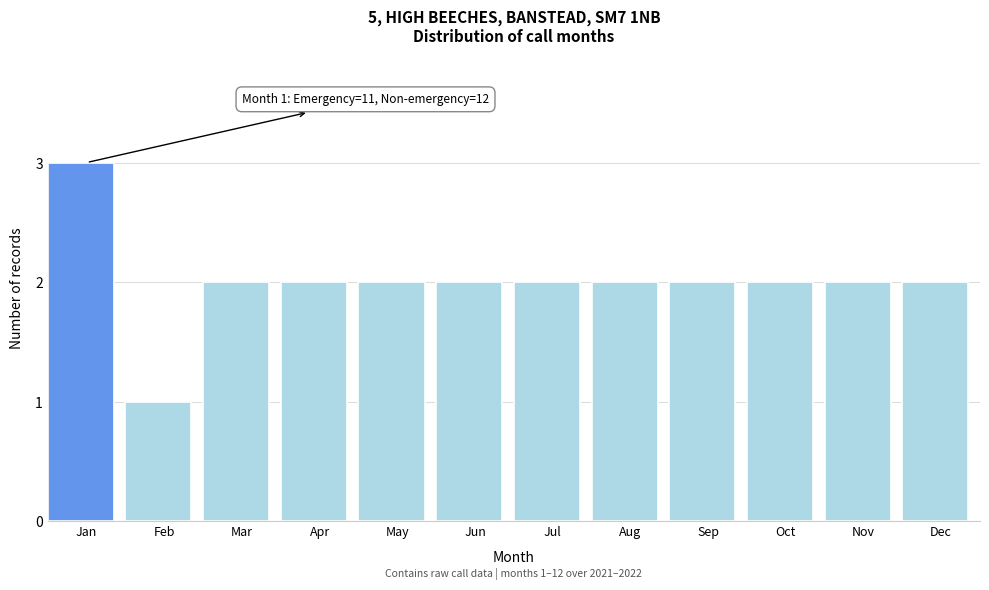

Reading left to right, extract all data points from this chart.

3	1	2	2	2	2	2	2	2	2	2	2